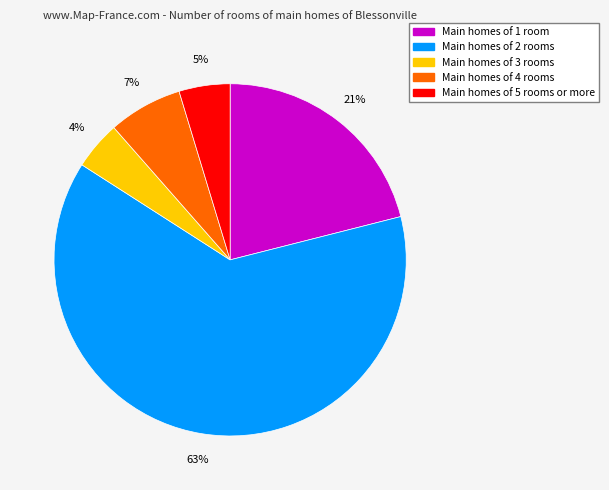

To the nearest percent, what is the average slice percentage?

20%